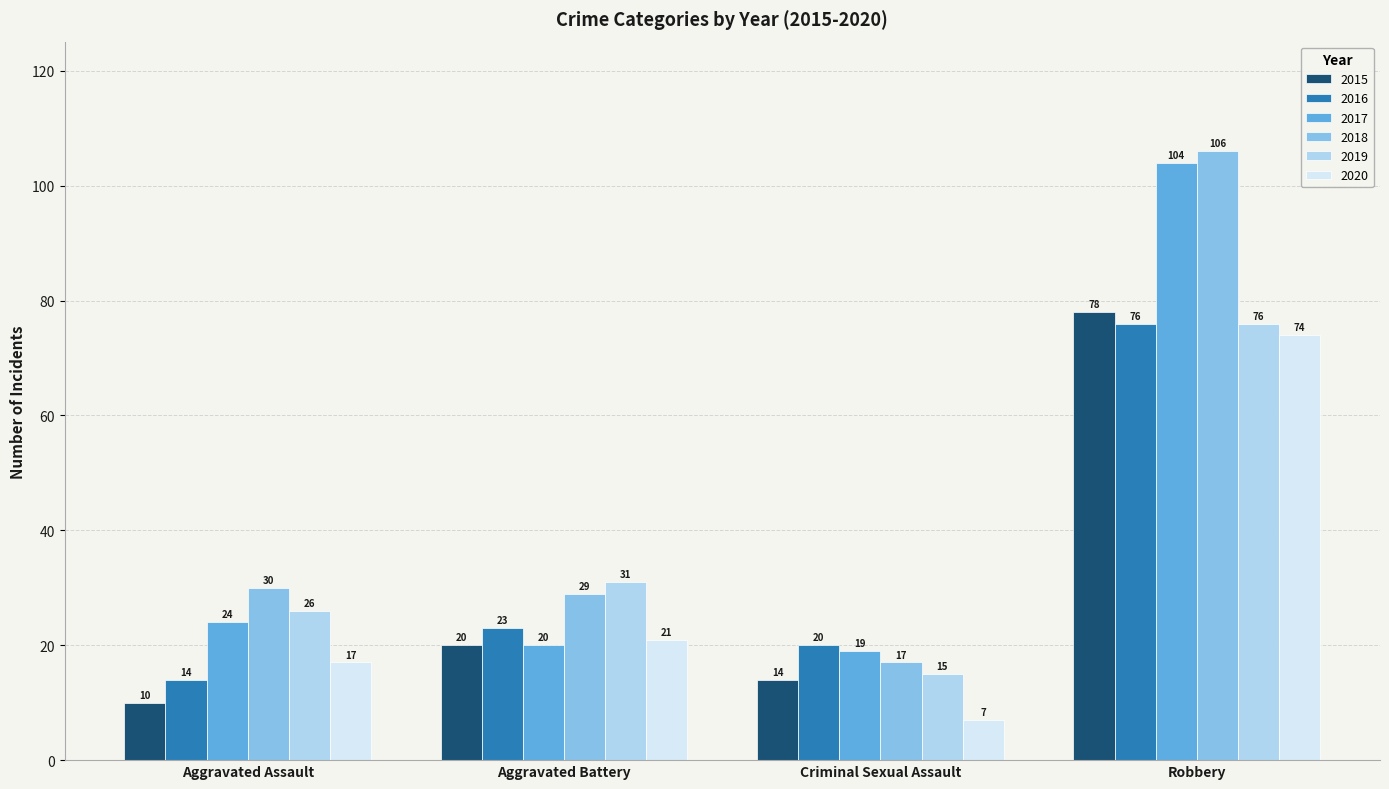

Which series has the largest range (max minus min)?

2018